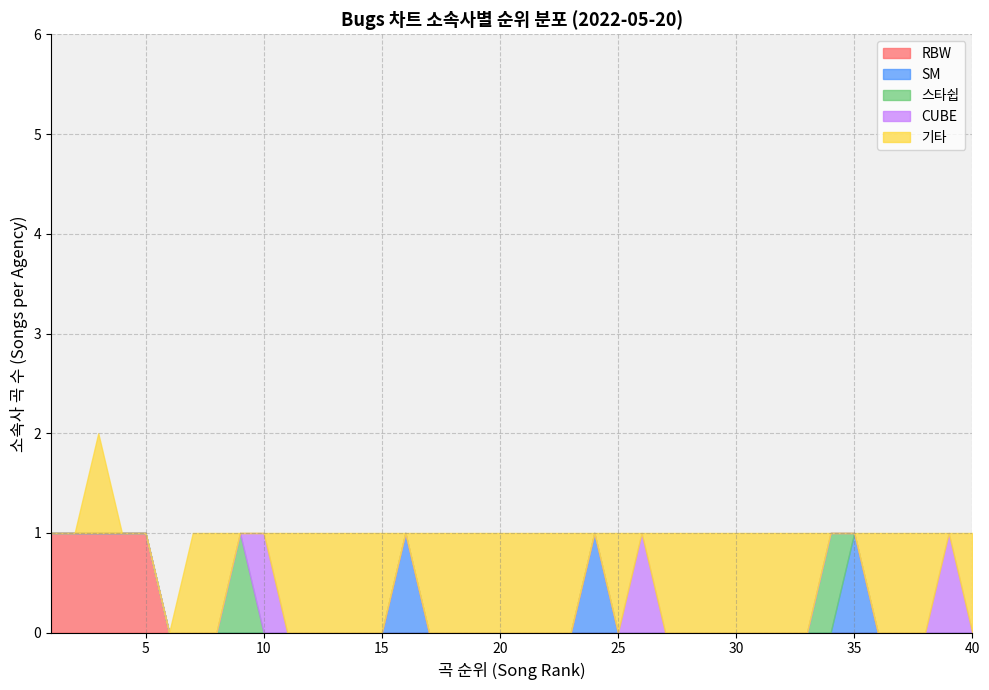

True or false: RBW has a value of 0 at 30.

True